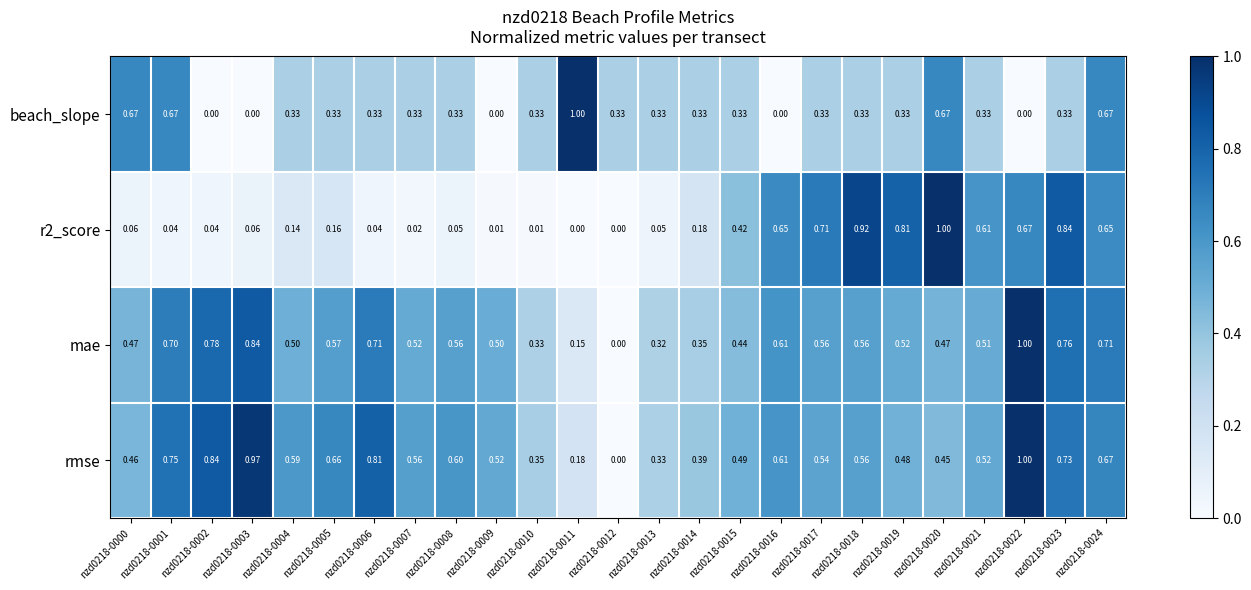

Between nzd0218-0018 and nzd0218-0020, which series saw the biggest shift?

beach_slope